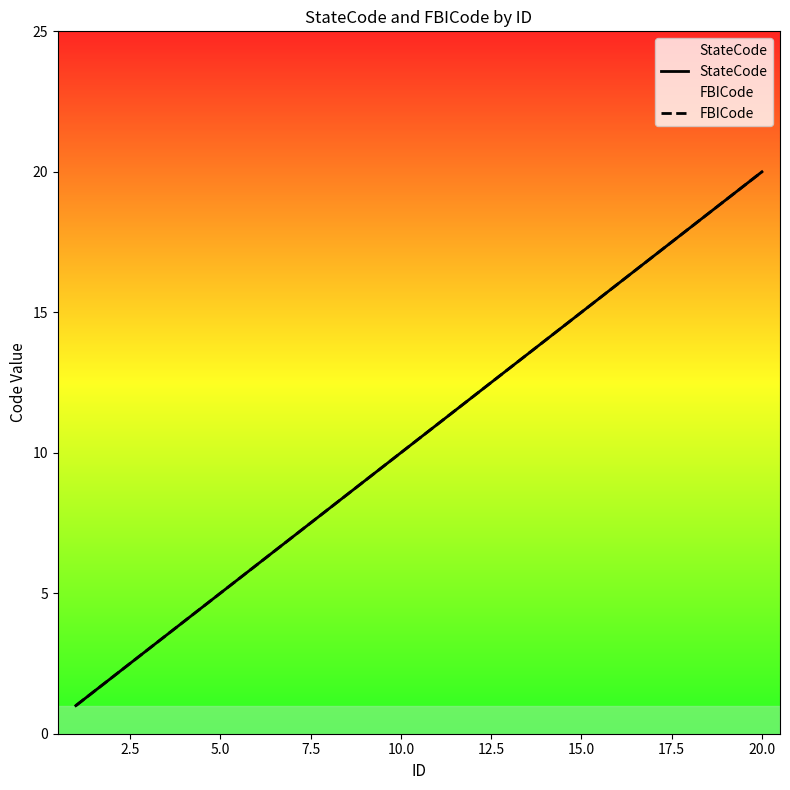

True or false: StateCode has more than 2 interior local peaks.

False